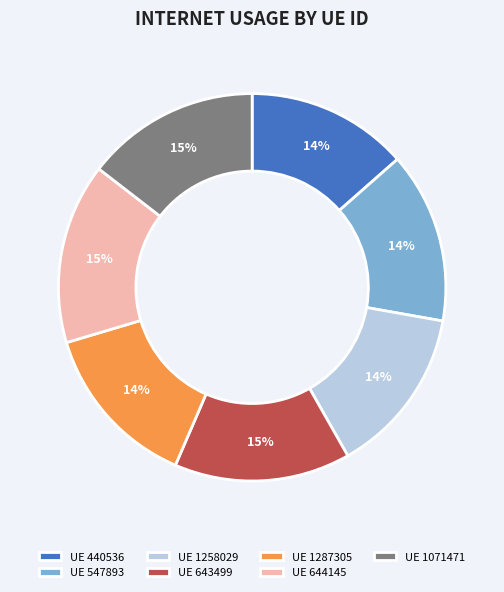

True or false: UE 440536 accounts for 14% of the total.

True